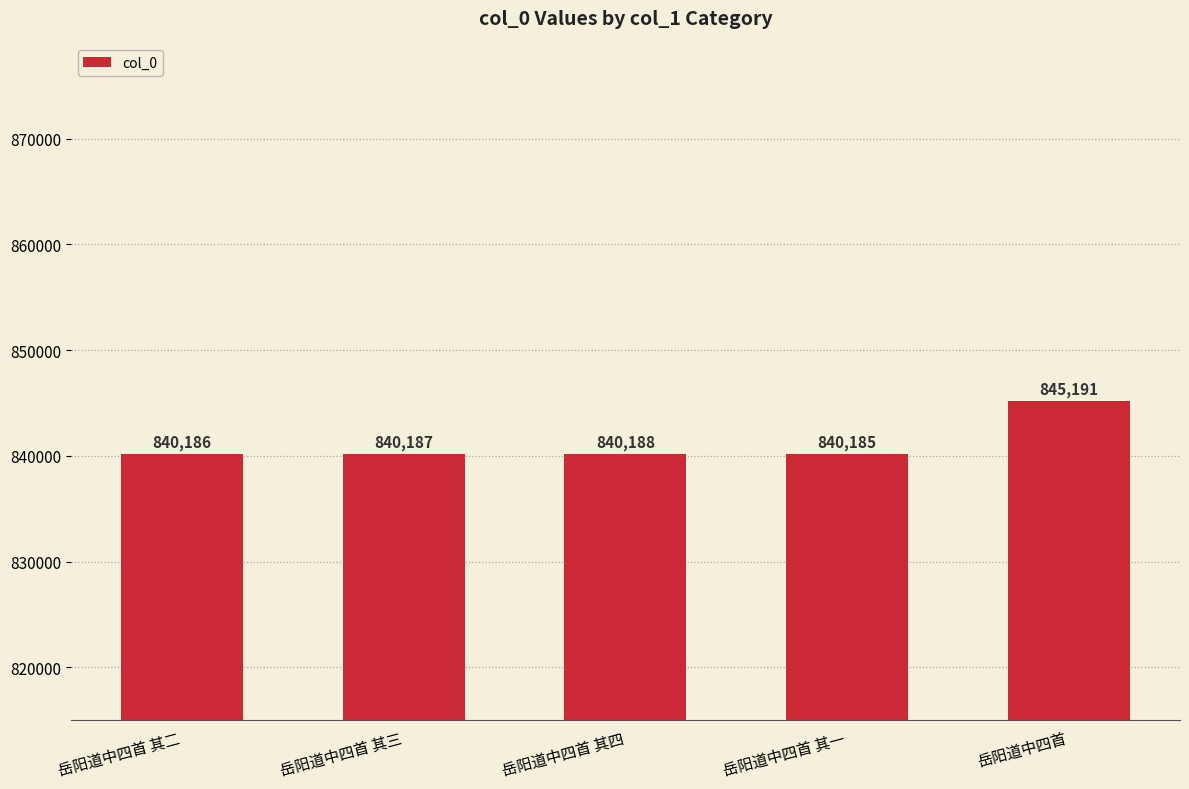

How many bars are there in total?

5